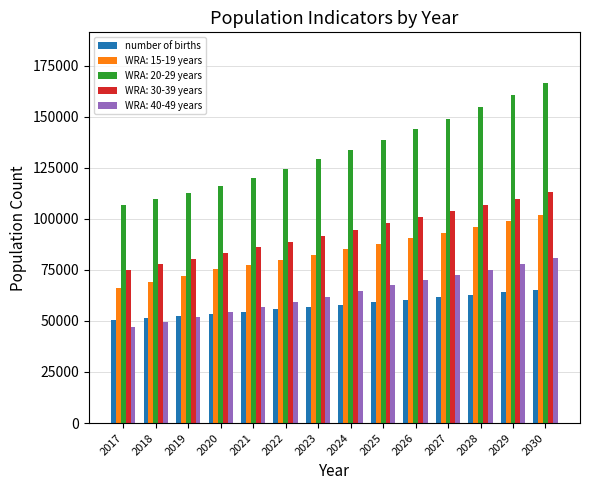

At which category does the chart reach its minimum across all series?

2017